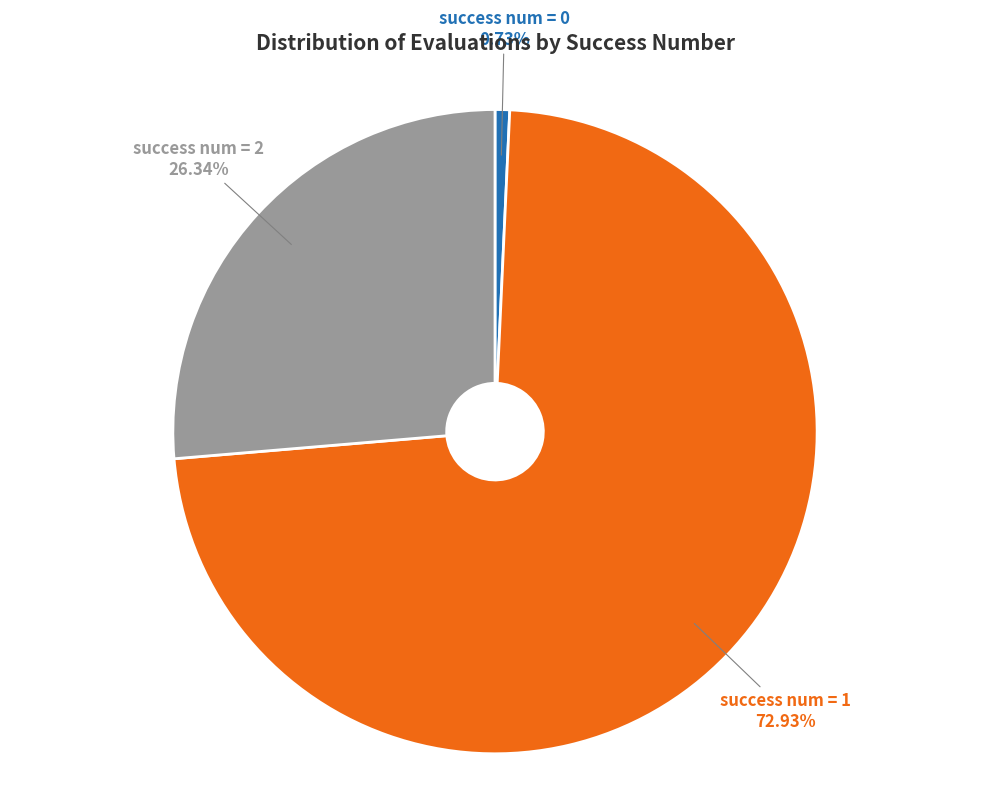

To the nearest percent, what is the average slice percentage?

33%